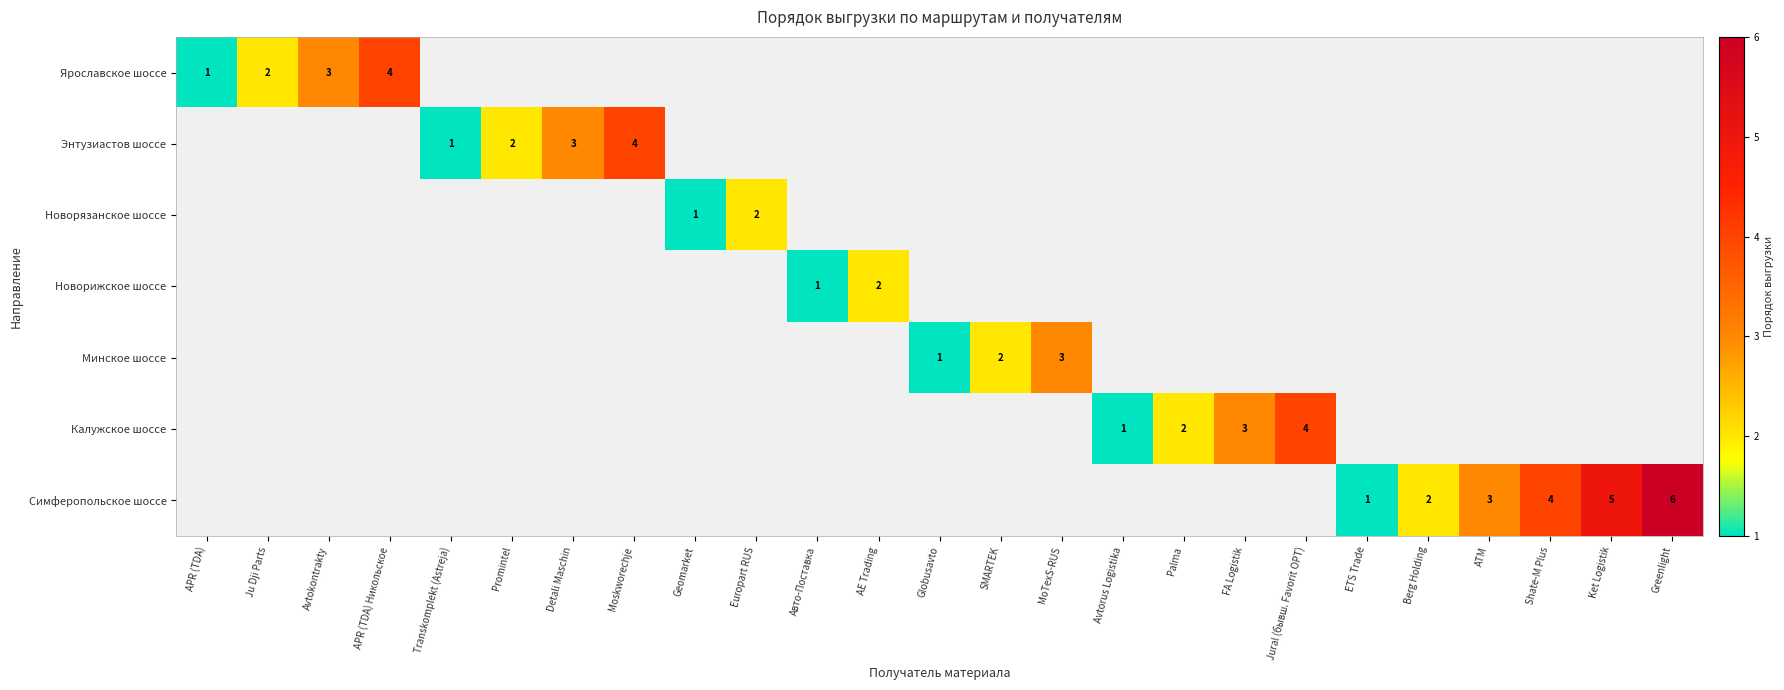

Is it true that Новорязанское шоссе equals 2 at Europart RUS?

True